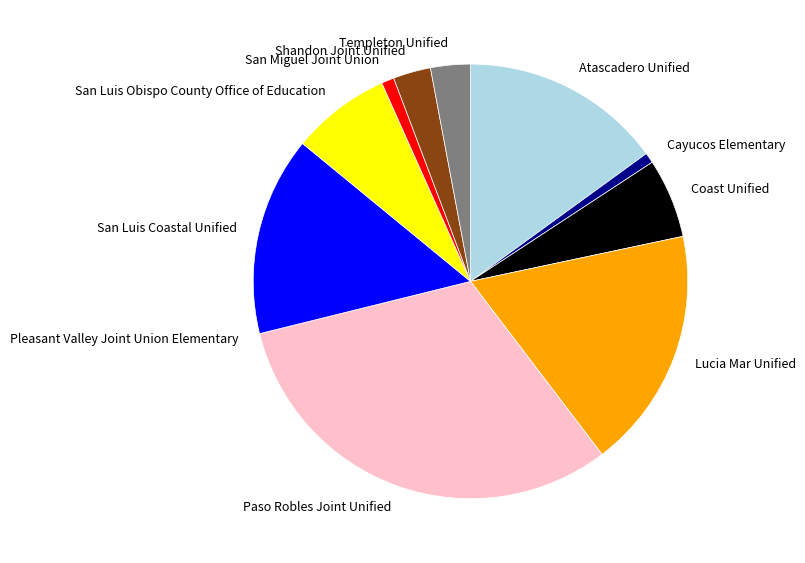

True or false: Coast Unified accounts for 6% of the total.

True